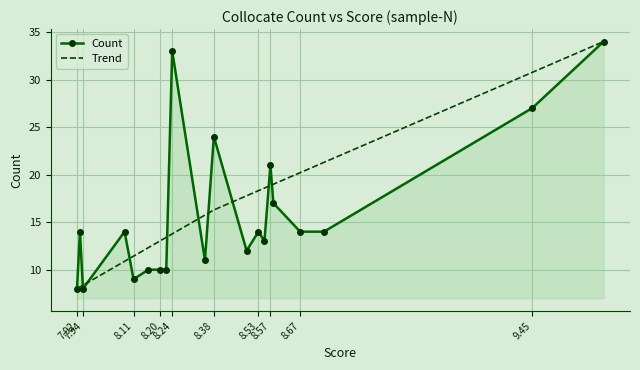

What is the smallest value displayed?

8.0